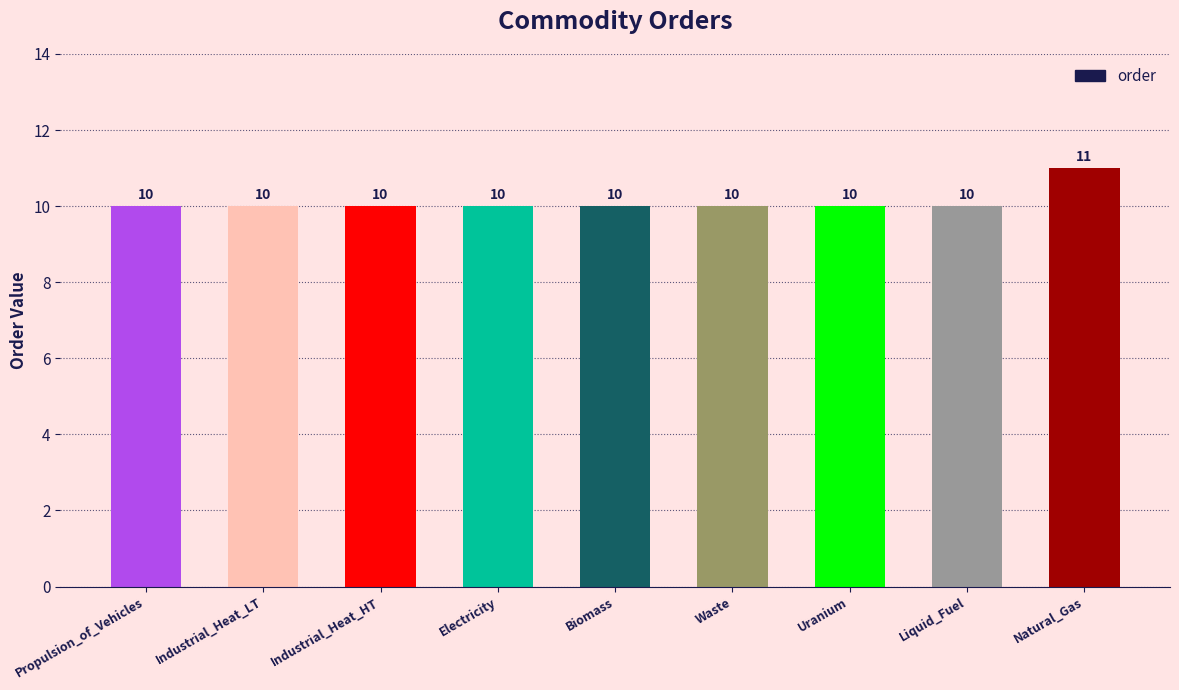

Reading left to right, transcribe all the data shown in this chart.

10	10	10	10	10	10	10	10	11